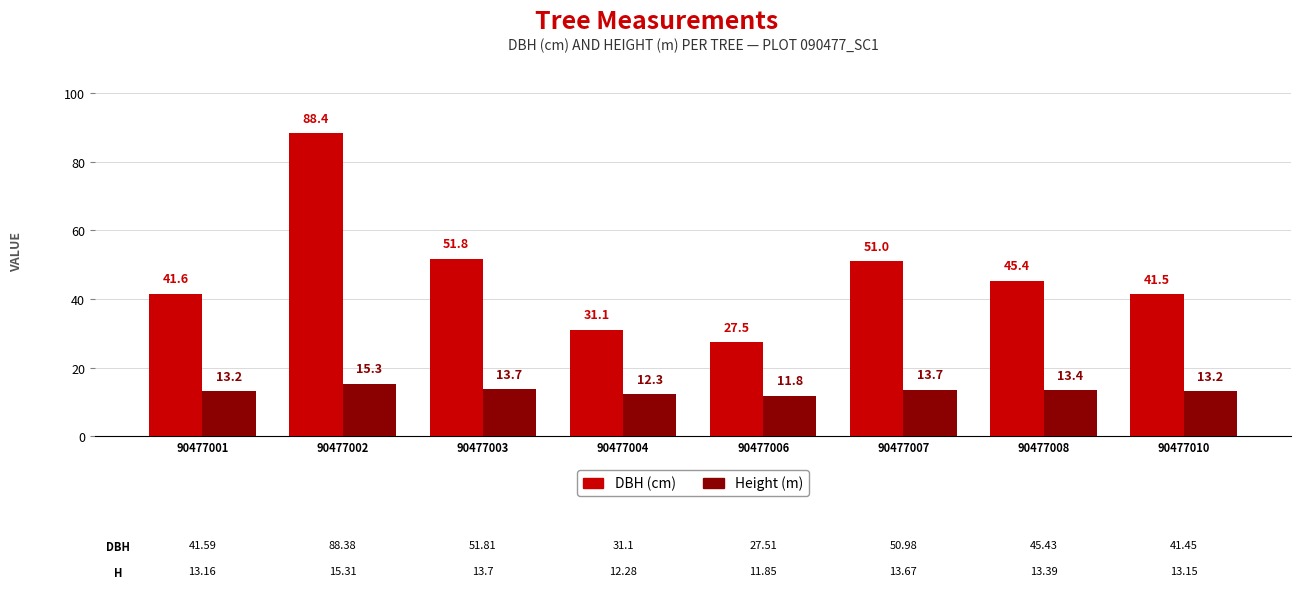

At which category is the sum across all series the highest?

90477002